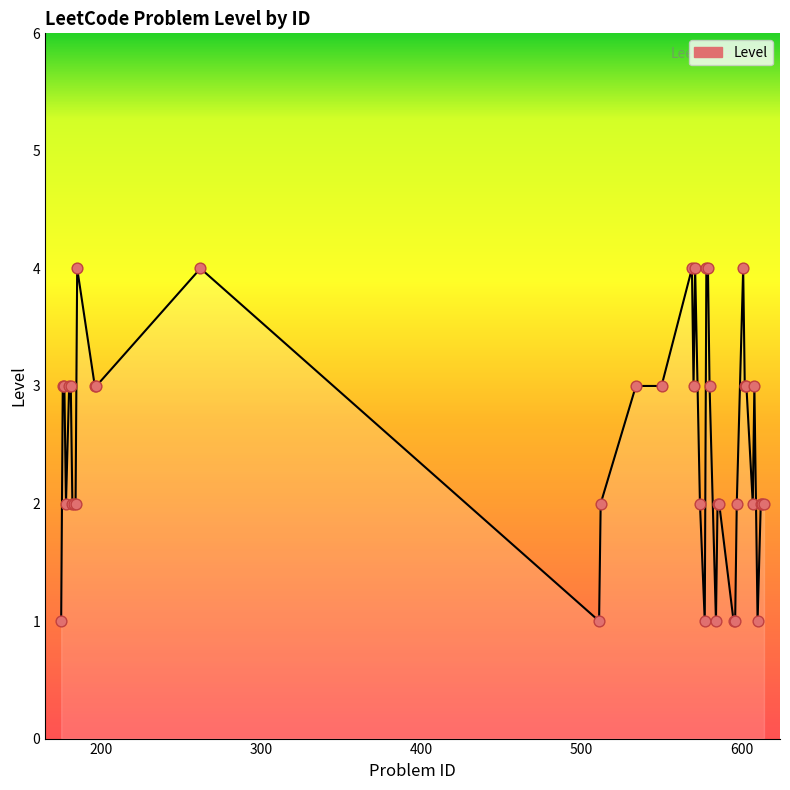

What is the greatest value displayed?

4